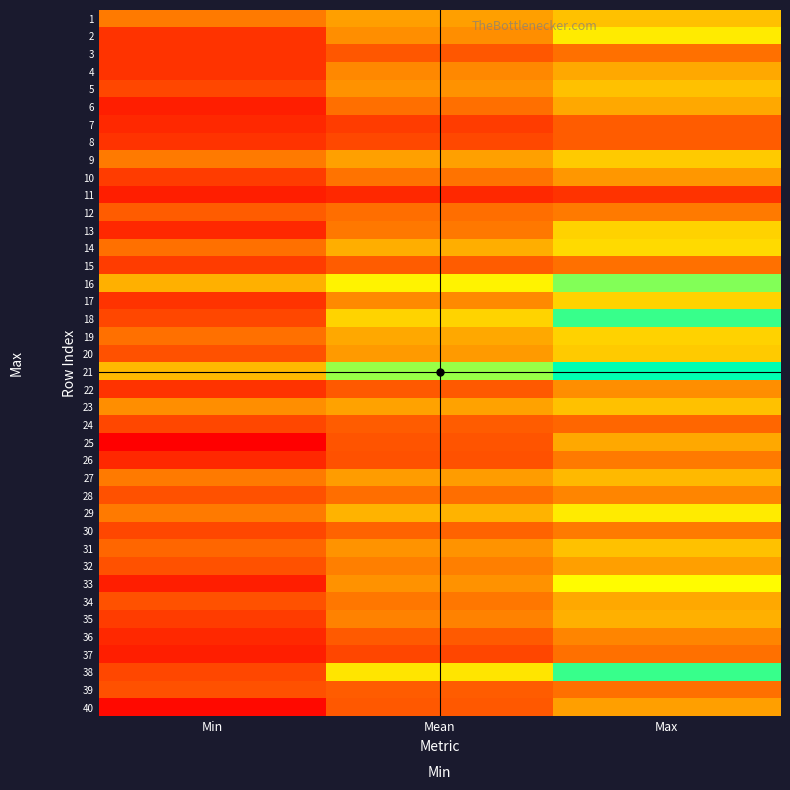

Which series has the largest total across all categories?

21